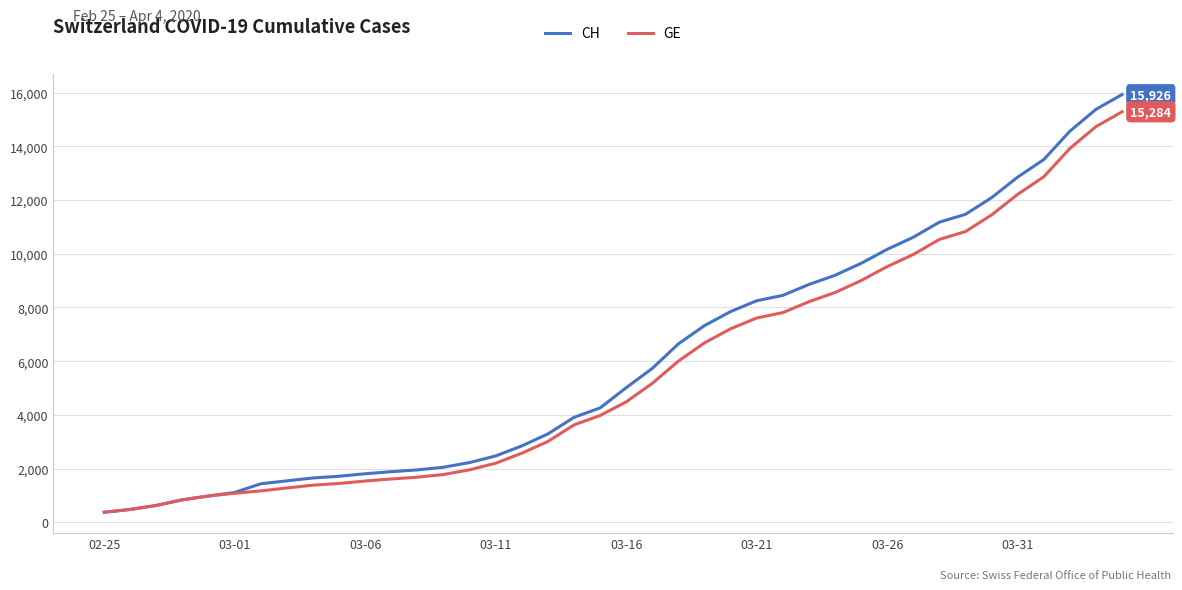

Count the number of data series in this chart.

2